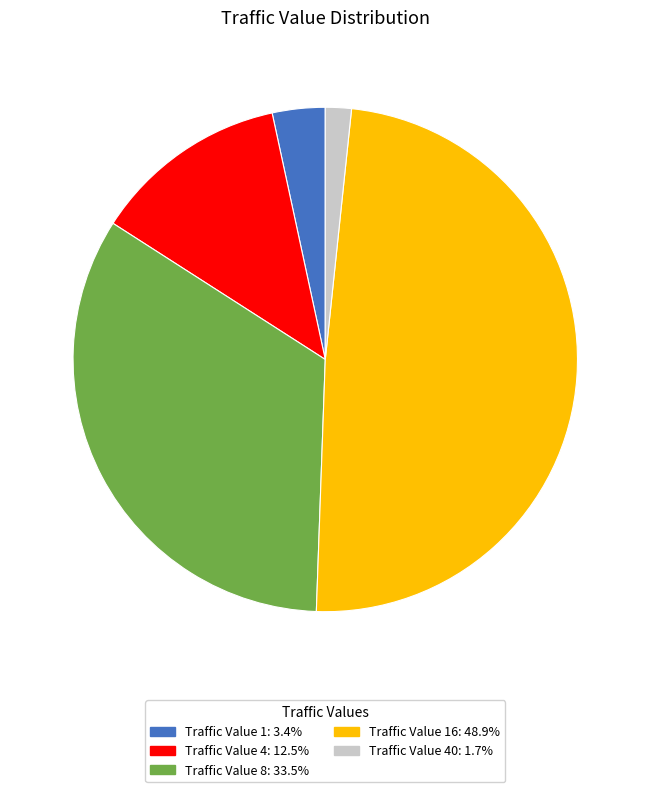

Is there any slice that represents more than half of the pie?

No